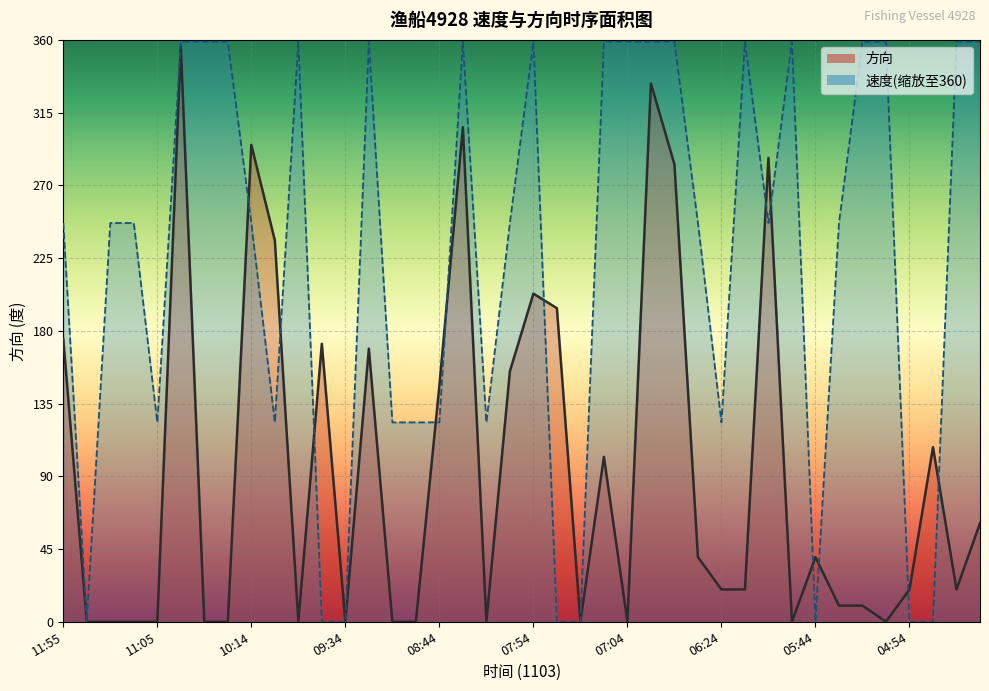

What is the label of the 4th point from the right?

04:54